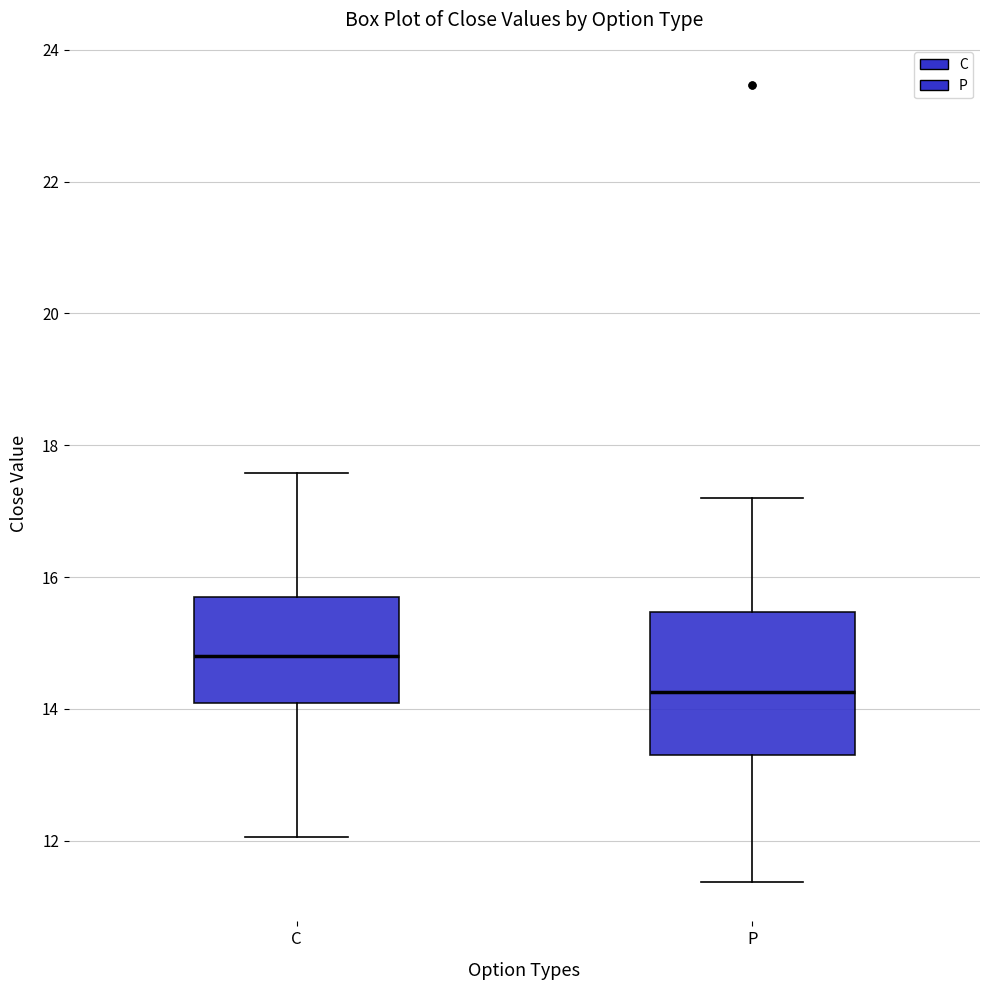

Where is the lower edge of the box for C on the y-axis? The values are not printed on the chart, so give them approximately, as read against the axis.

14.0